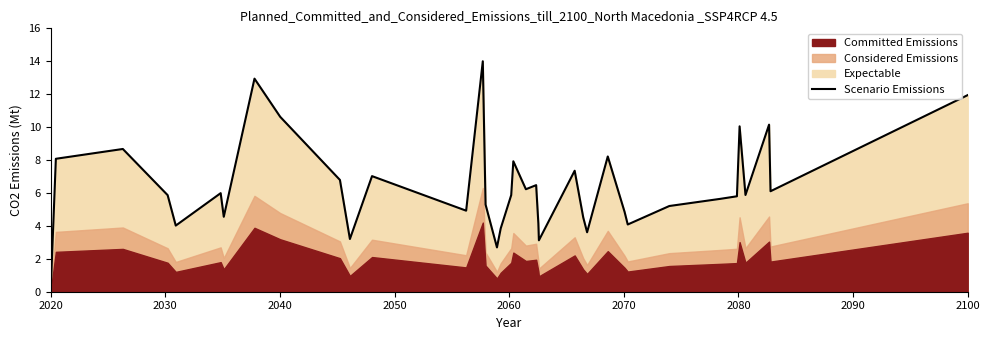

Reading left to right, list all the values displayed in this chart.

0.0	8.1	8.7	5.9	4.0	6.0	4.6	12.9	10.6	6.8	3.2	3.2	7.0	4.9	14.0	5.3	2.7	3.8	5.9	7.9	6.2	6.5	4.1	3.1	7.4	4.5	3.6	8.2	4.8	4.1	5.2	5.6	5.8	10.0	5.9	10.1	6.1	11.9